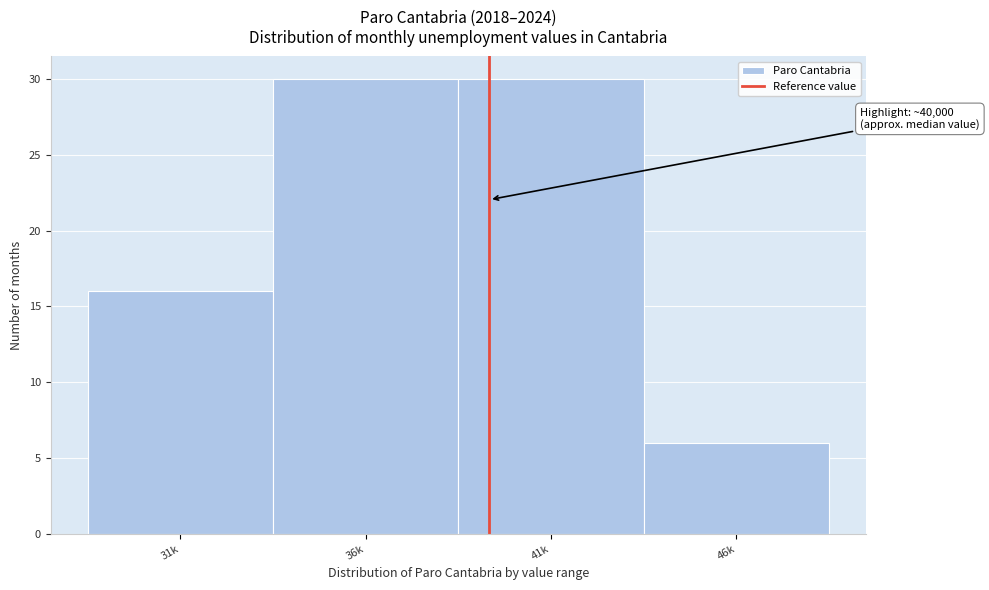

Reading left to right, what are all the values shown in this chart?

16	30	30	6